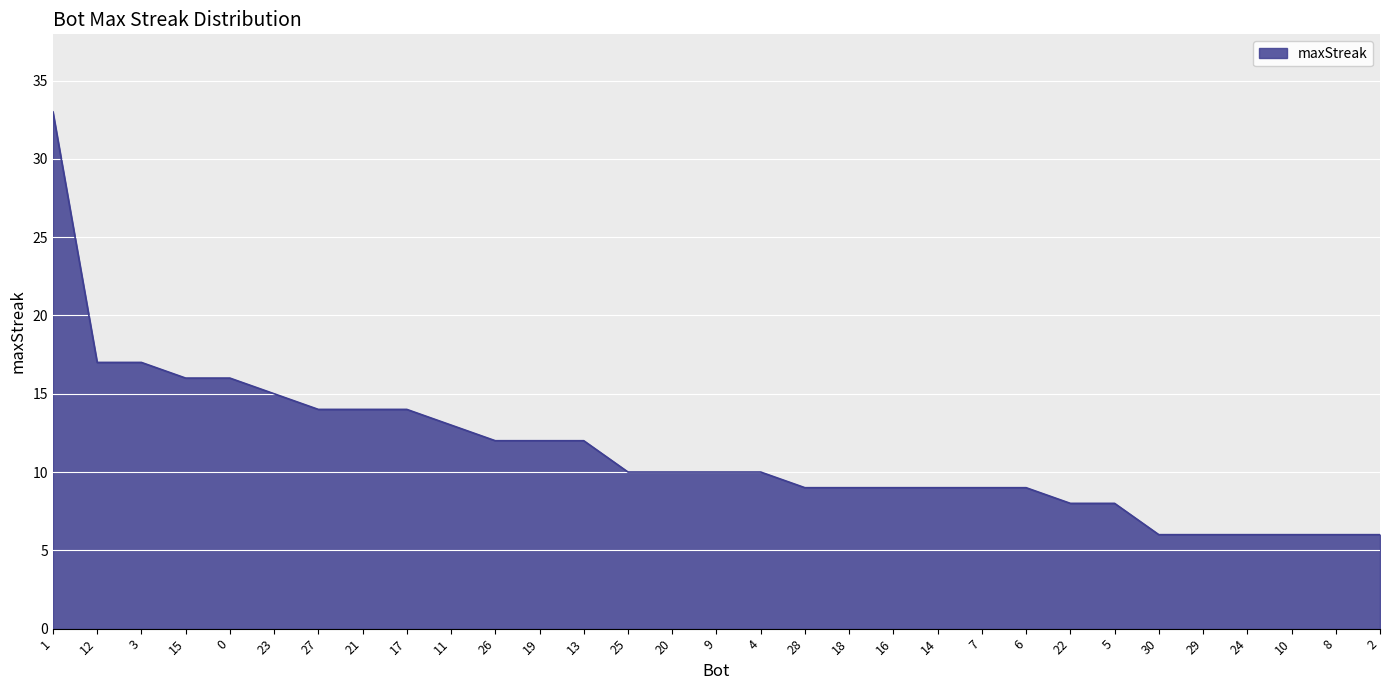

What position from the right is 24?

4